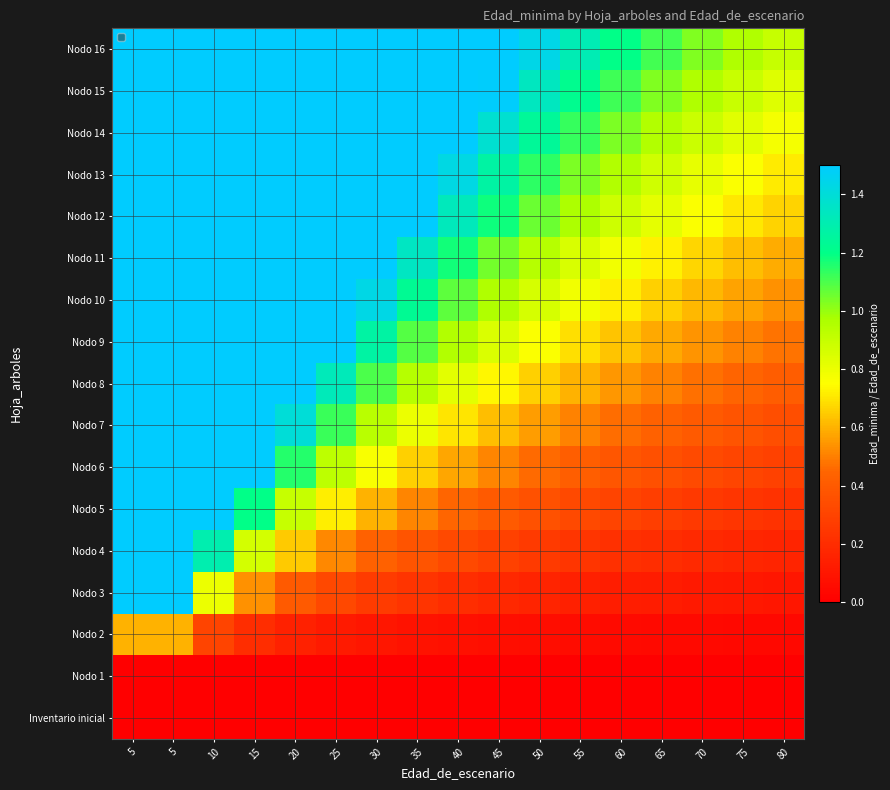

Which has a higher value, 30 or 15?

30